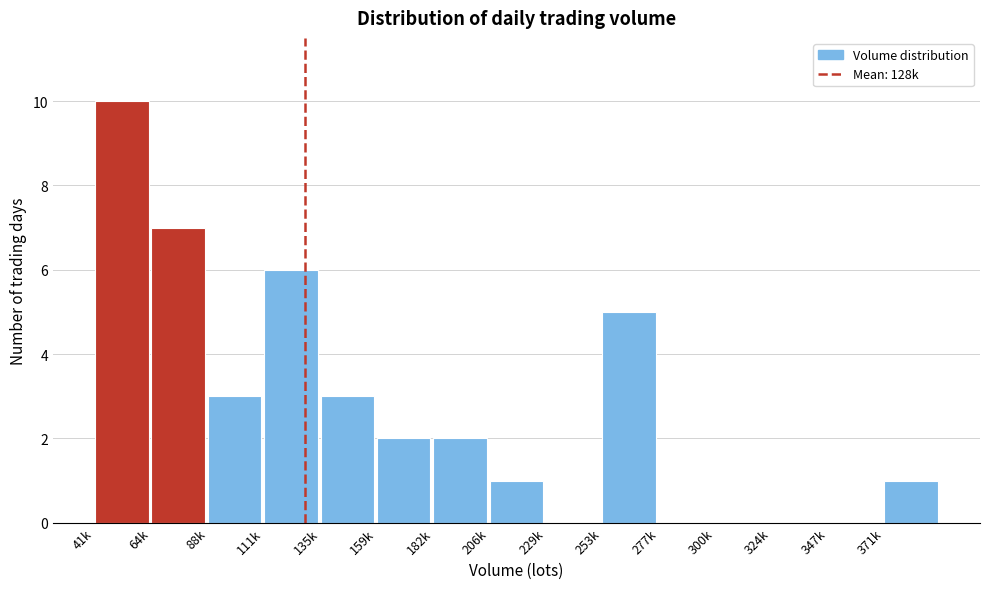

Reading left to right, transcribe all the data shown in this chart.

41k=10	64k=7	88k=3	111k=6	135k=3	159k=2	182k=2	206k=1	229k=0	253k=5	277k=0	300k=0	324k=0	347k=0	371k=1